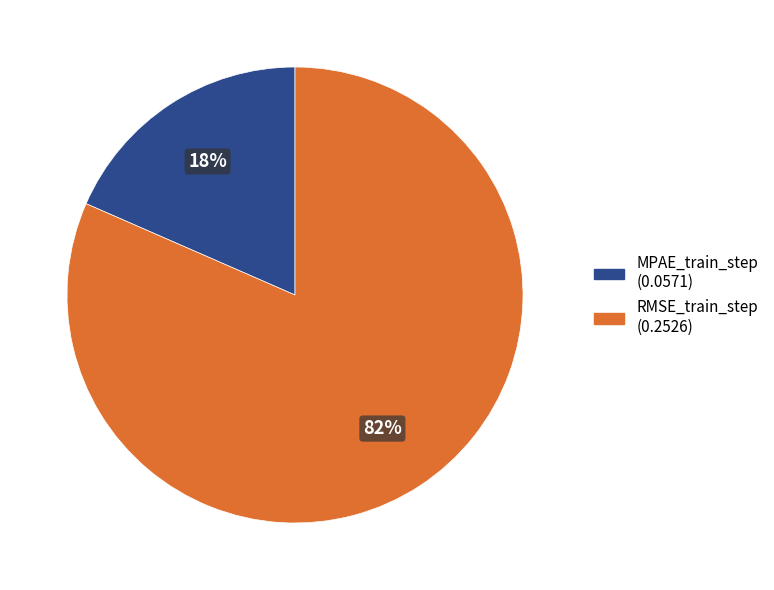

Which category has the smallest portion of the pie?

MPAE_train_step